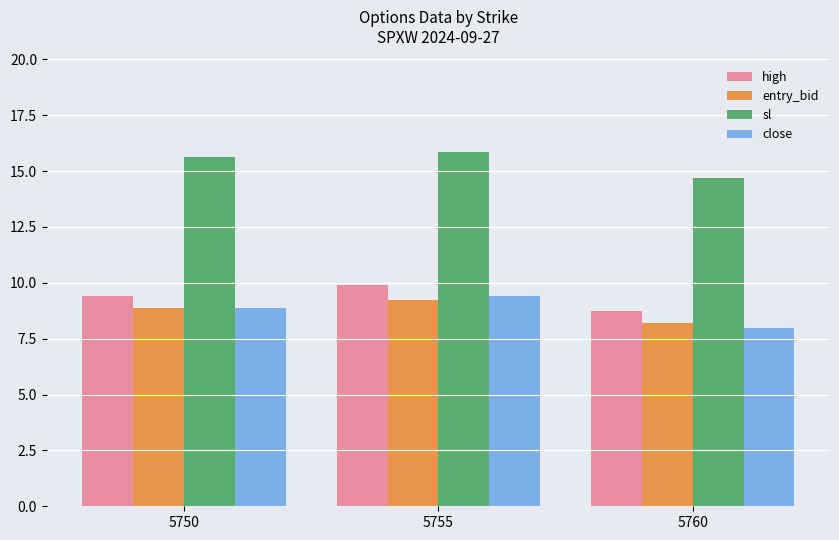

The value of sl at 5750 is 15.6. True or false?

True